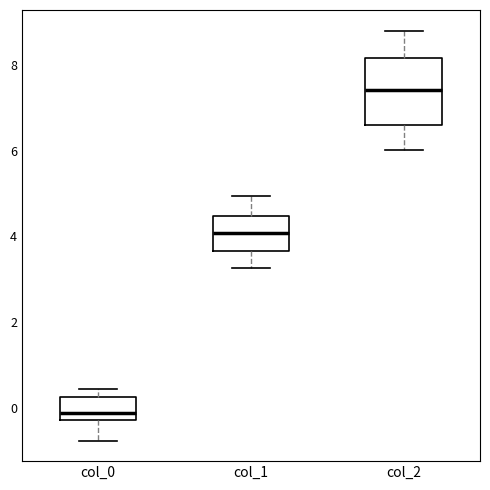

Which box is the tallest, from its lower edge to its upper edge?

col_2